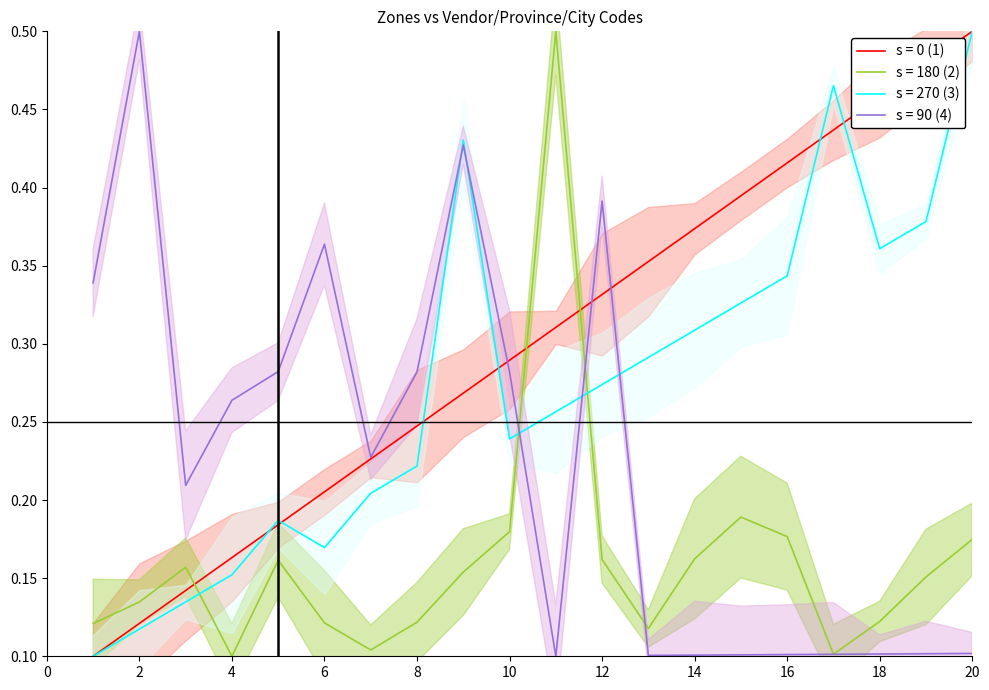

True or false: s = 180 (2) and s = 0 (1) cross at least once.

True